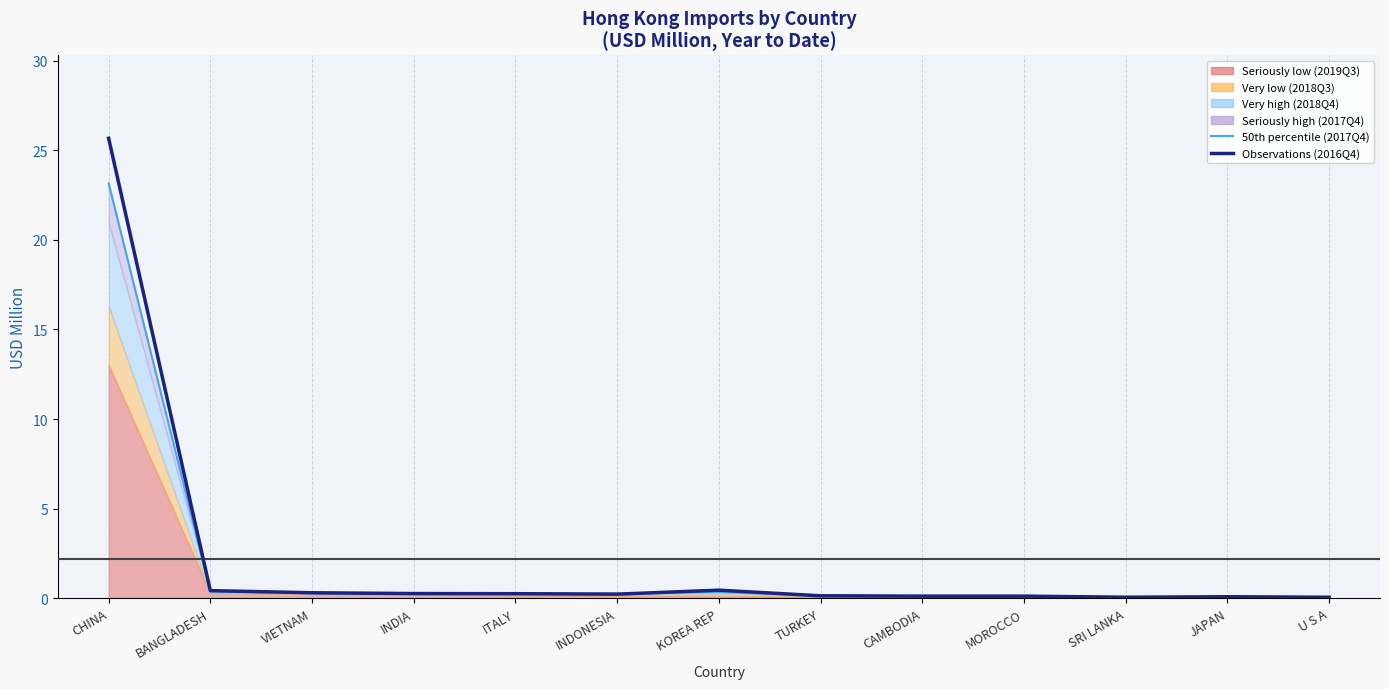

At which category does the chart reach its peak across all series?

CHINA